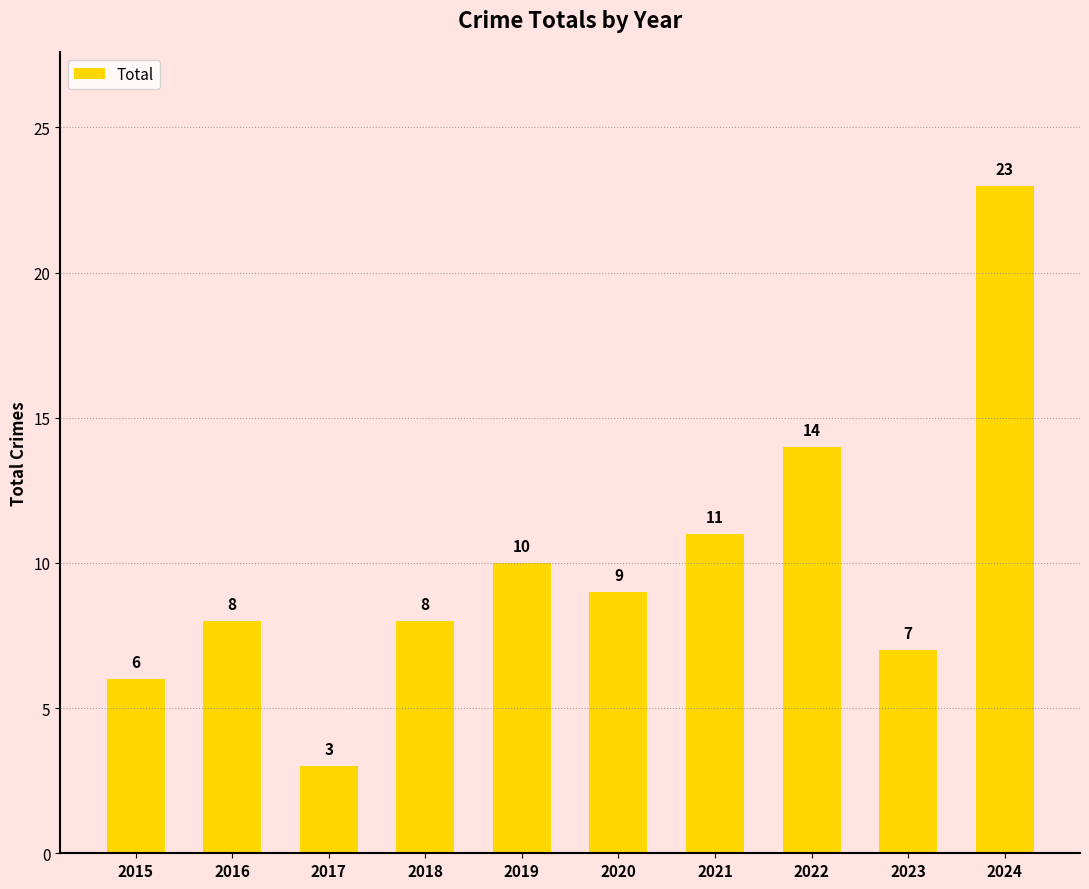

Which category has the highest value across all series?

2024